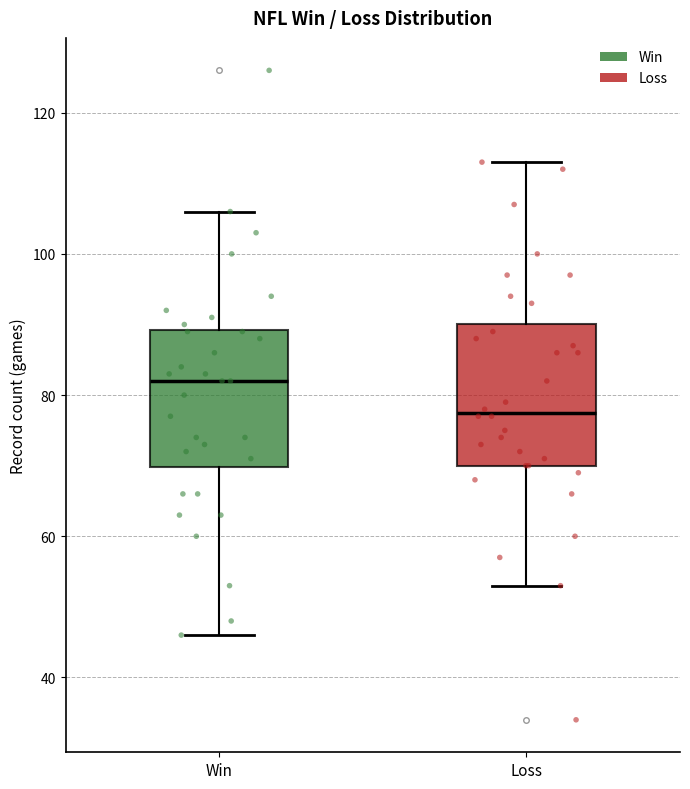

Reading left to right, transcribe this box plot: for each box, give where its median line is, the range the box spans, and where its two whiskers end, as read against the y-axis. The values are not printed on the chart, so give them approximately, as read against the axis.

Win: median 82, box 70 to 90, whiskers 46 to 106
Loss: median 78, box 70 to 90, whiskers 54 to 114